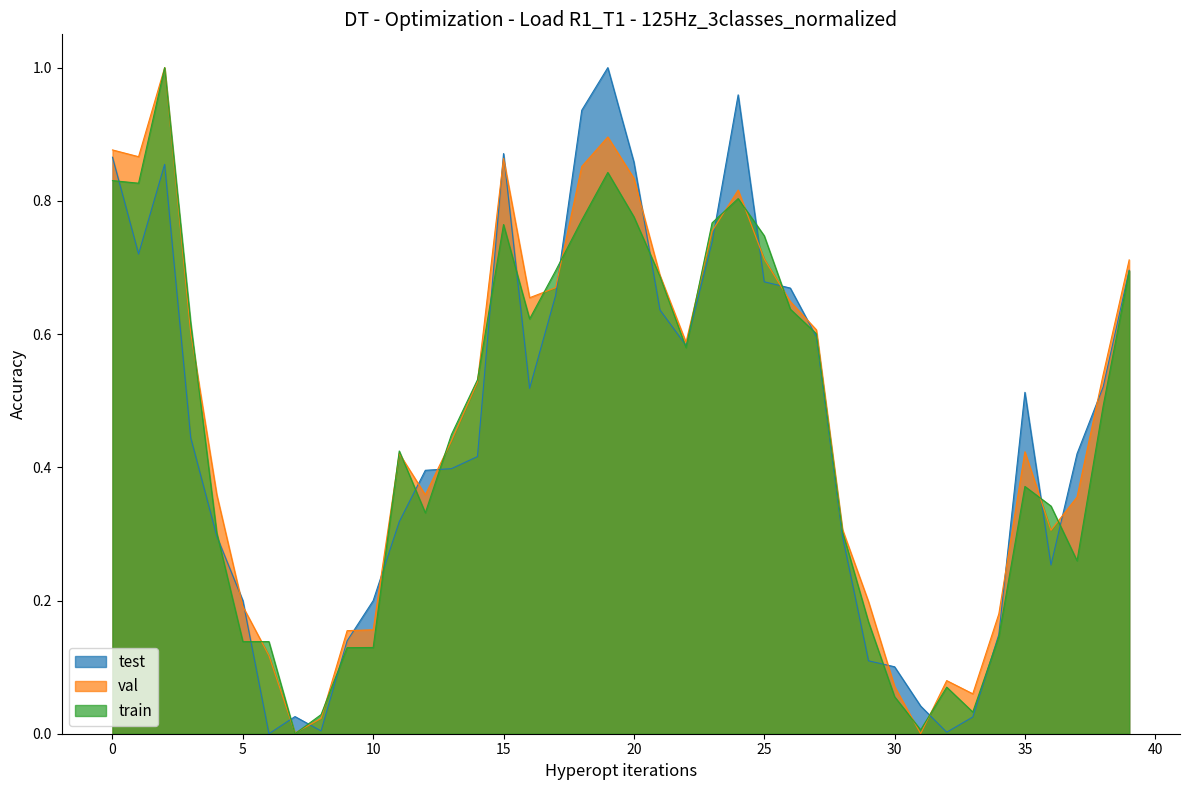

What is the difference between the maximum and minimum values in the val series?

1.0